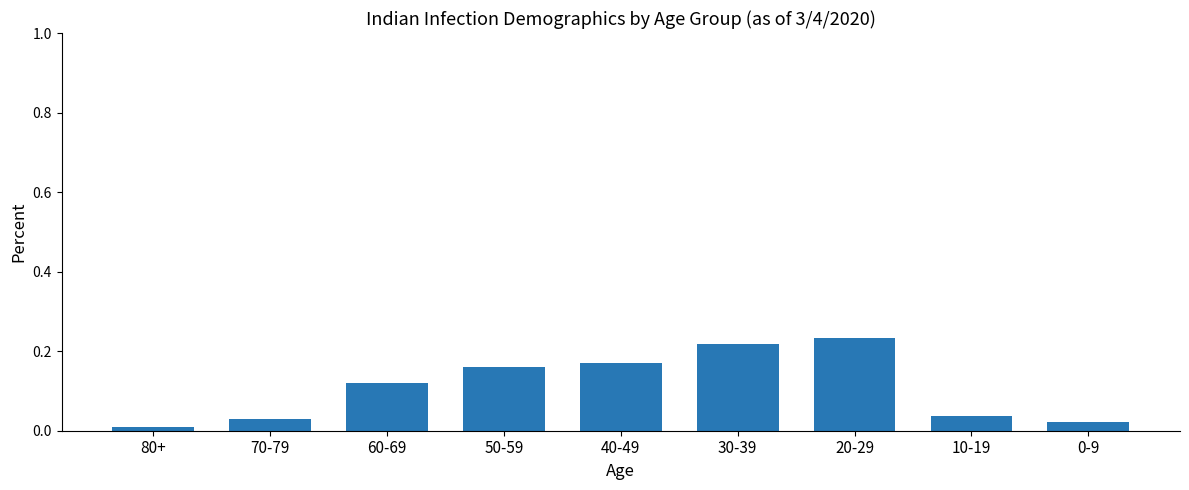

What is the change in value from 50-59 to 0-9?

-0.1